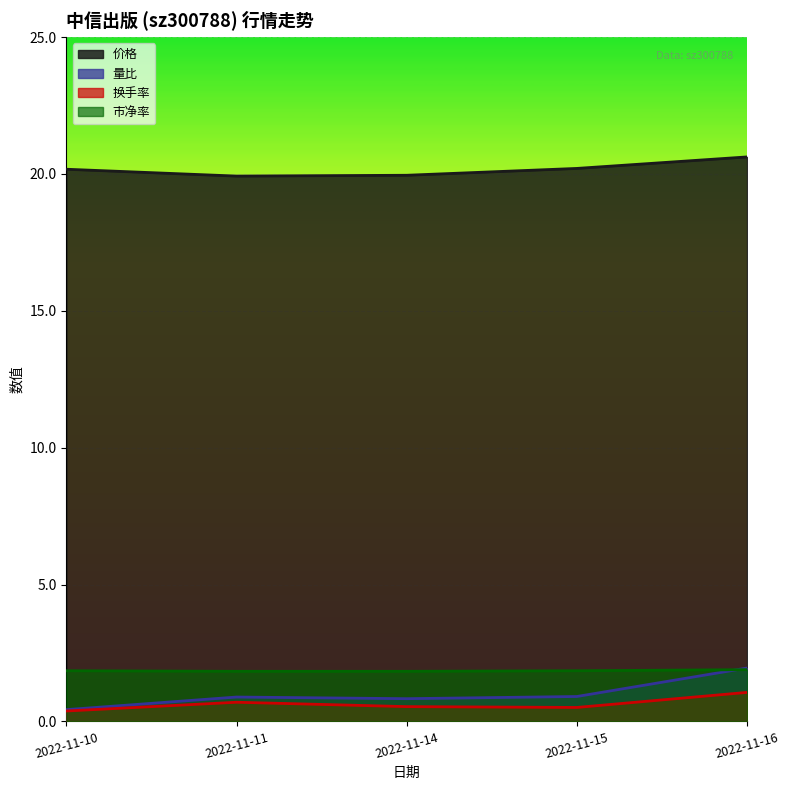

Reading left to right, transcribe all the data shown in this chart.

价格: 2022-11-10=20.2	2022-11-11=19.9	2022-11-14=19.9	2022-11-15=20.2	2022-11-16=20.6
量比: 2022-11-10=0.4	2022-11-11=0.9	2022-11-14=0.8	2022-11-15=0.9	2022-11-16=1.9
换手率: 2022-11-10=0.4	2022-11-11=0.7	2022-11-14=0.5	2022-11-15=0.5	2022-11-16=1.1
市净率: 2022-11-10=1.9	2022-11-11=1.8	2022-11-14=1.8	2022-11-15=1.9	2022-11-16=1.9